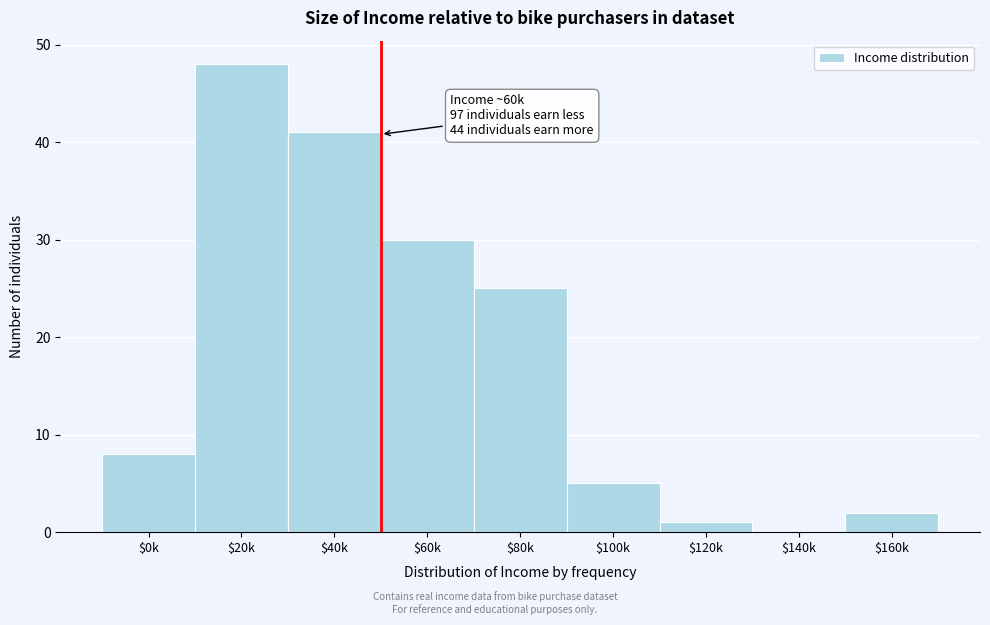

At which label is the value closest to 24?

$80k